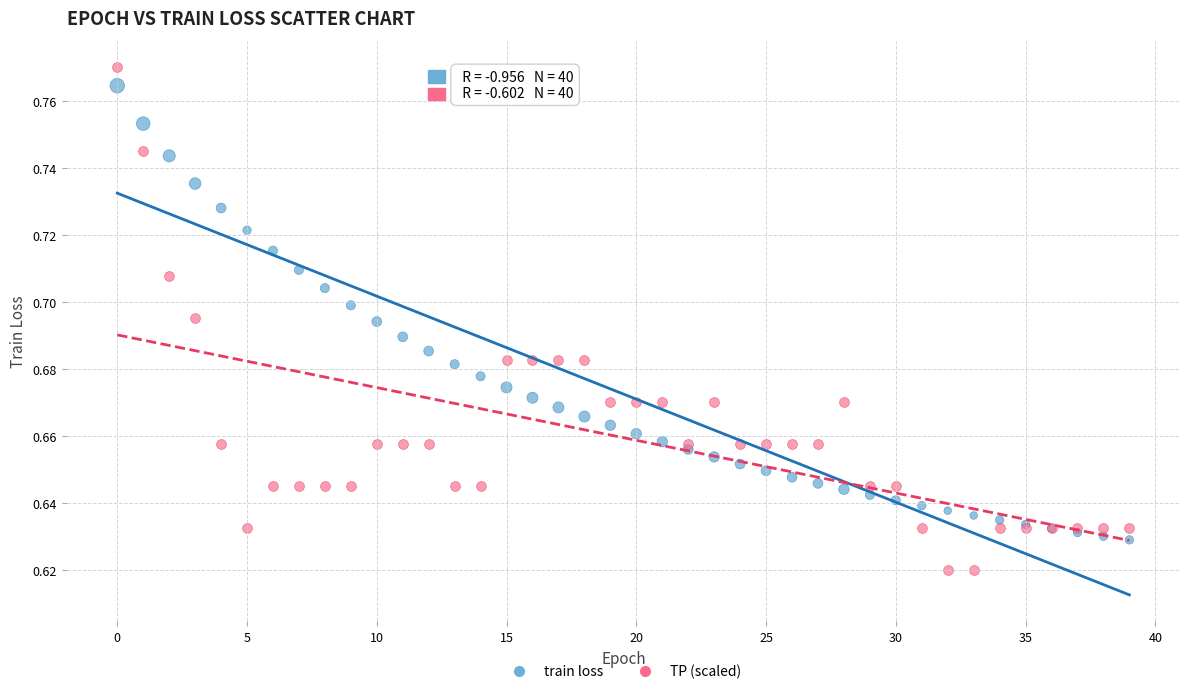

Which series has the largest Y range (max minus min)?

TP (scaled)